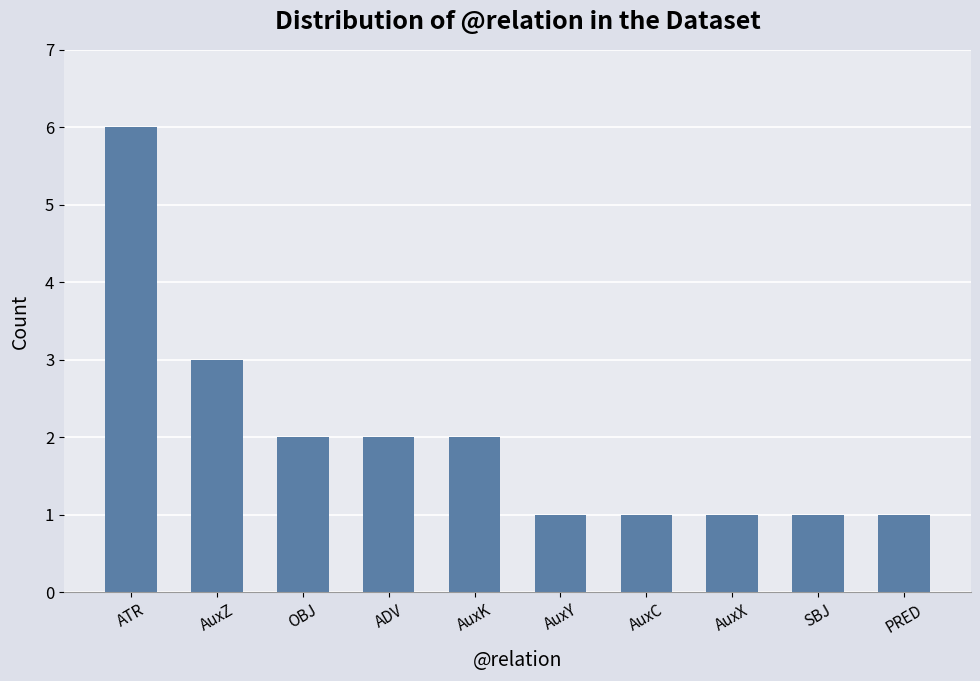

What is the sum of the values at AuxC and AuxY?

2